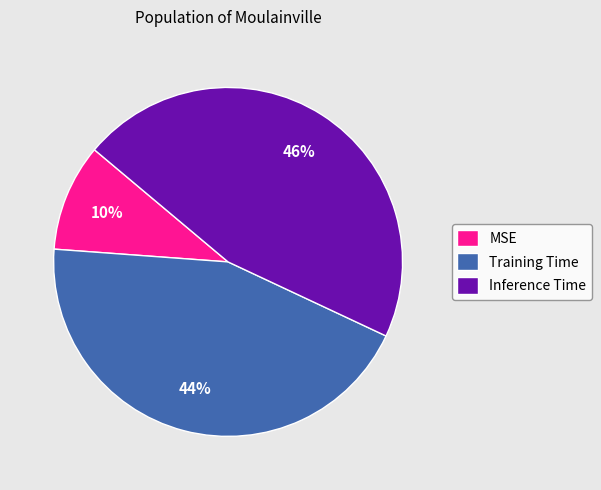

Is MSE the majority of the pie?

No